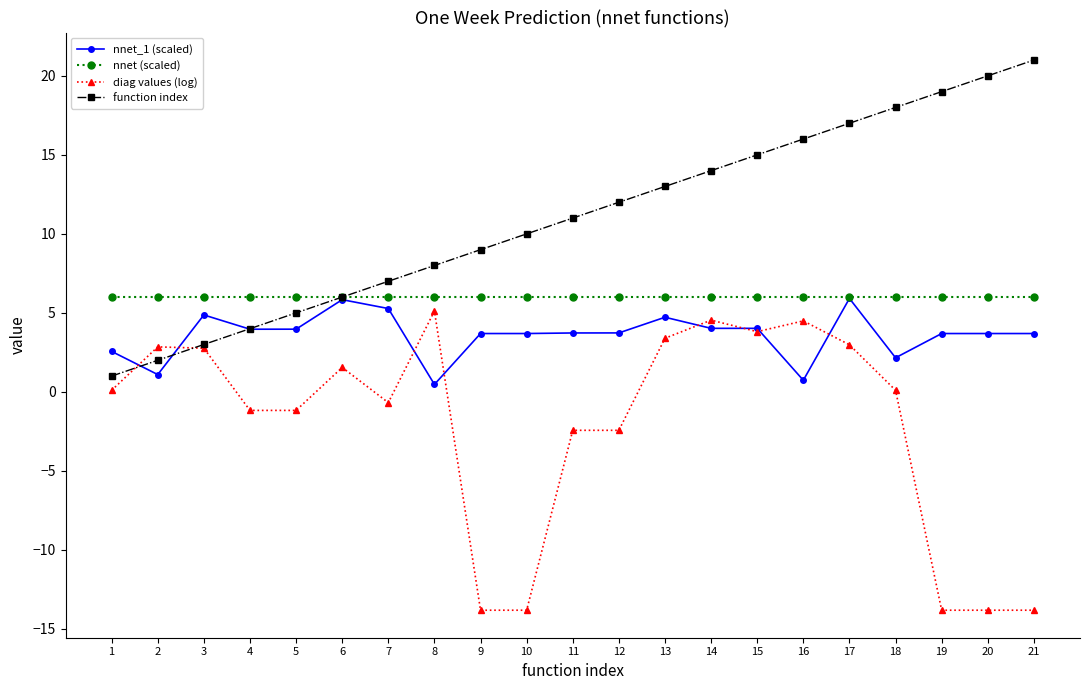

Between 3 and 9, which series saw the biggest shift?

diag values (log)